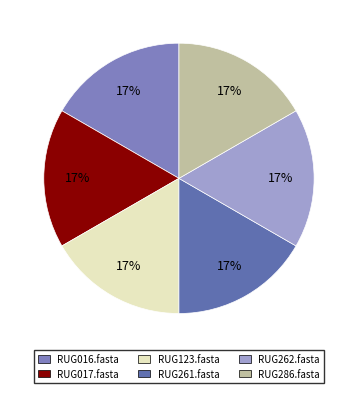

Rank the categories by value from lowest to highest.

RUG286.fasta, RUG017.fasta, RUG016.fasta, RUG262.fasta, RUG261.fasta, RUG123.fasta